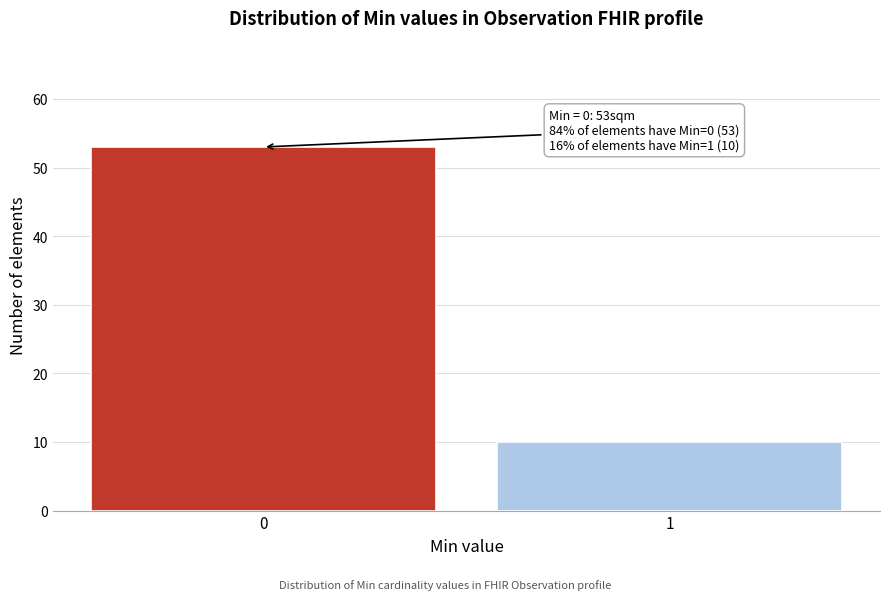

Reading left to right, extract all data points from this chart.

53	10